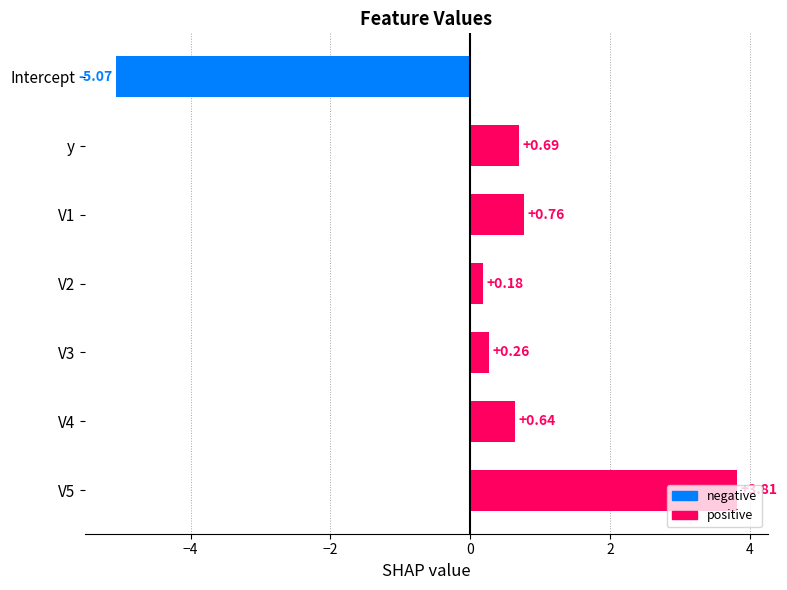

Count the number of categories in the chart.

7